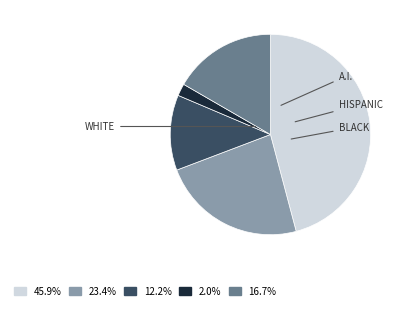

Is there any slice that represents more than half of the pie?

No